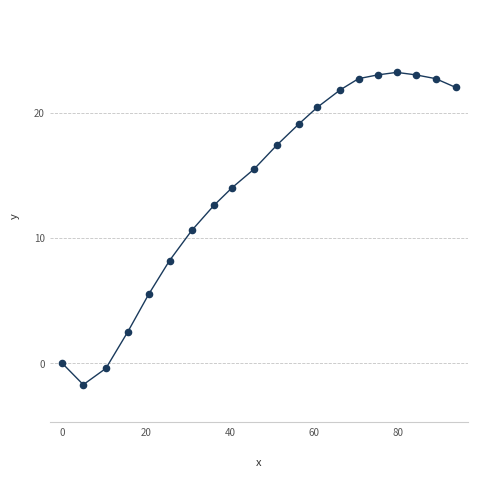

What Y value in the scatter plot is closest to 10?

10.6